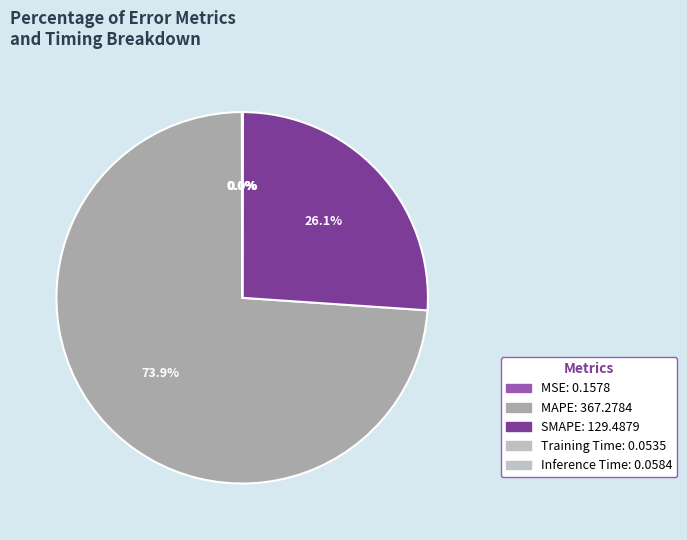

Which category has the biggest portion of the pie?

MAPE